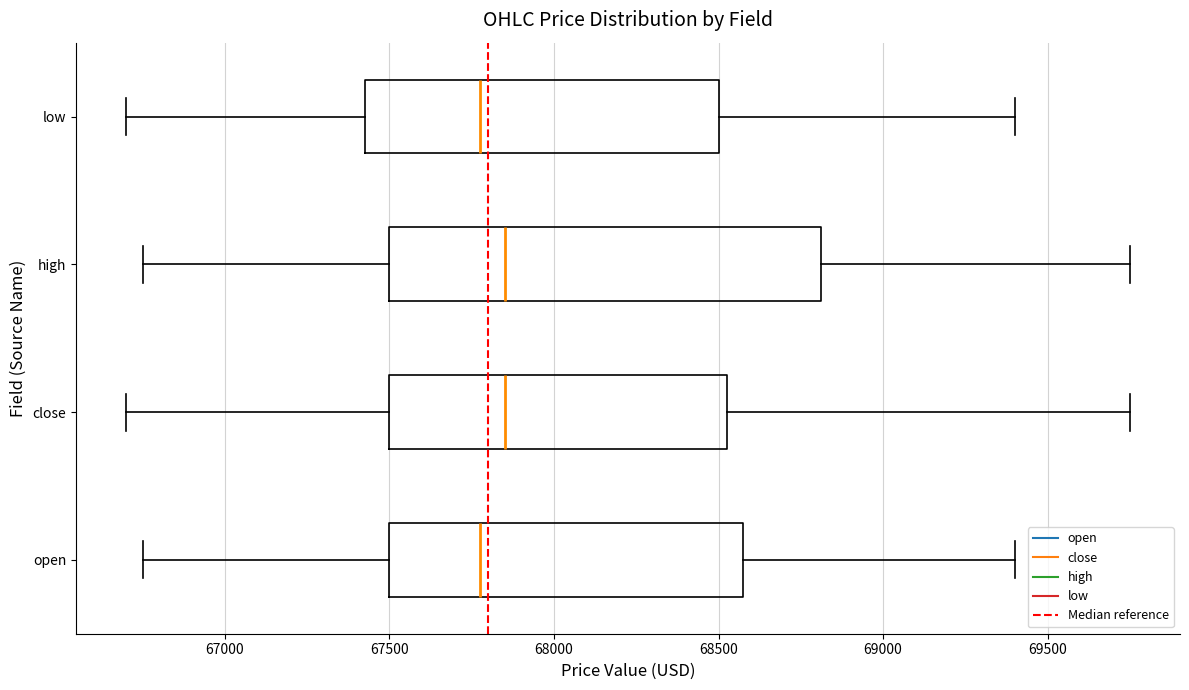

Reading bottom to top, read every box against the x-axis: the position of its median line, the range the box covers, and the ends of its whiskers. The values are not printed on the chart, so give them approximately, as read against the axis.

open: median 67800, box 67500 to 68600, whiskers 66750 to 69400
close: median 67850, box 67500 to 68550, whiskers 66700 to 69750
high: median 67850, box 67500 to 68800, whiskers 66750 to 69750
low: median 67800, box 67450 to 68500, whiskers 66700 to 69400